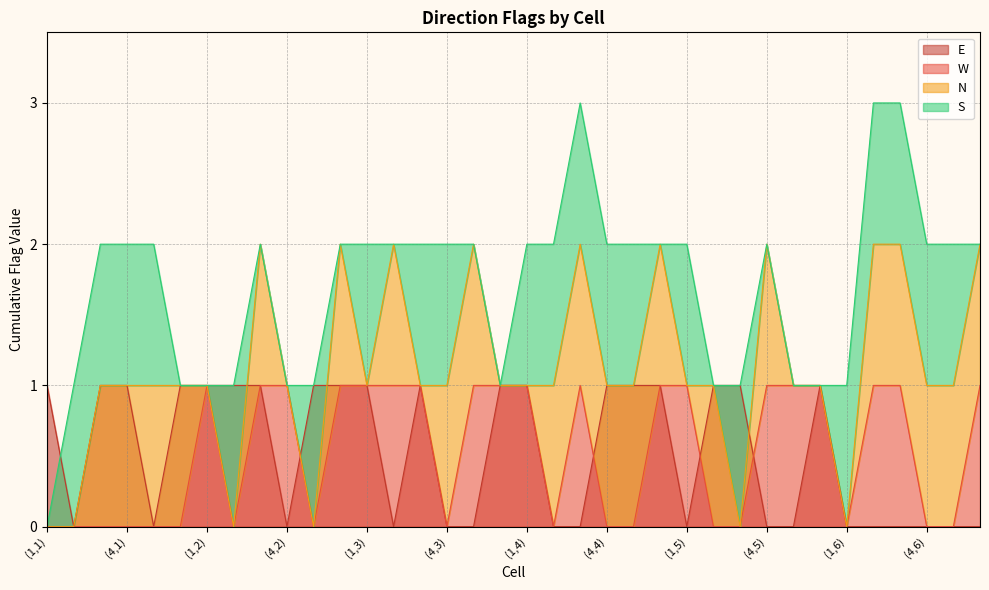

True or false: E has a value of 0 at (4,6).

True